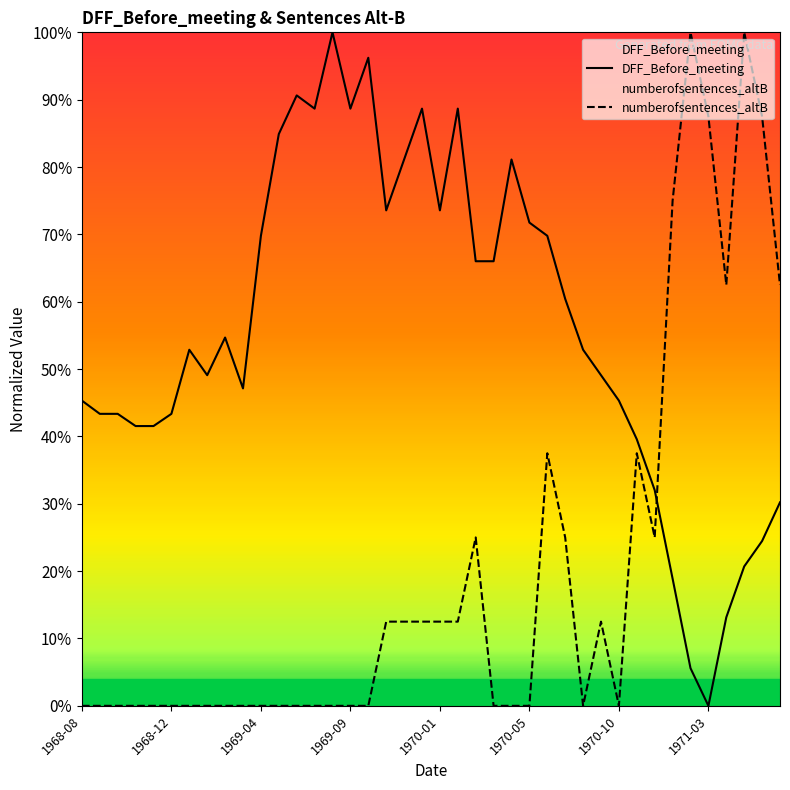

The value of DFF_Before_meeting at 17 is 126.7. True or false?

False